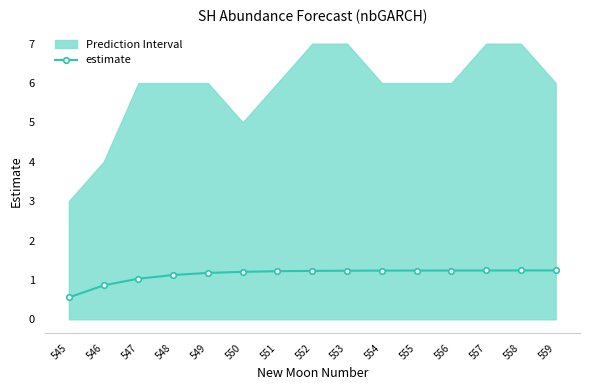

How many values are below 1?

2